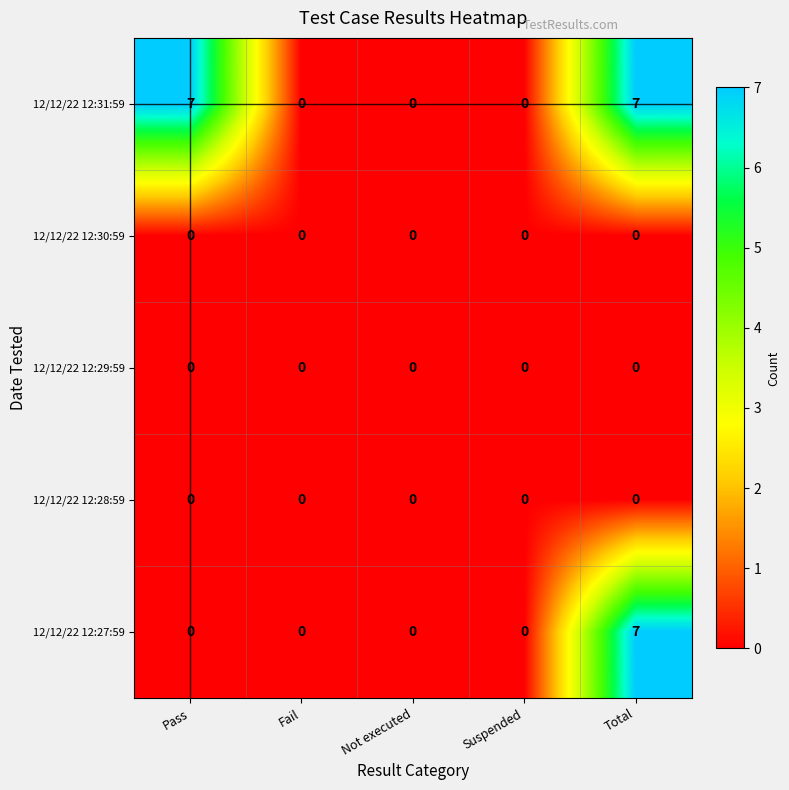

What is the difference between the second highest and second lowest values in the 12/12/22 12:31:59 series?

7